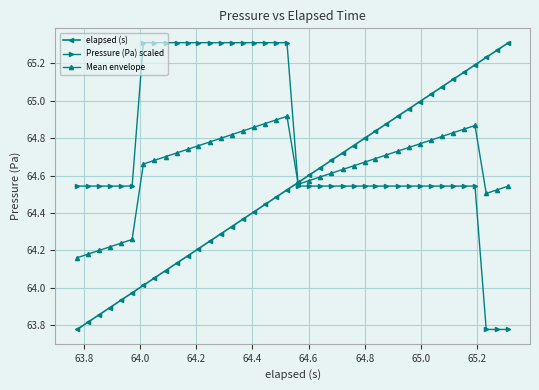

Count the Pressure (Pa) scaled values in the range 64 to 65.

23